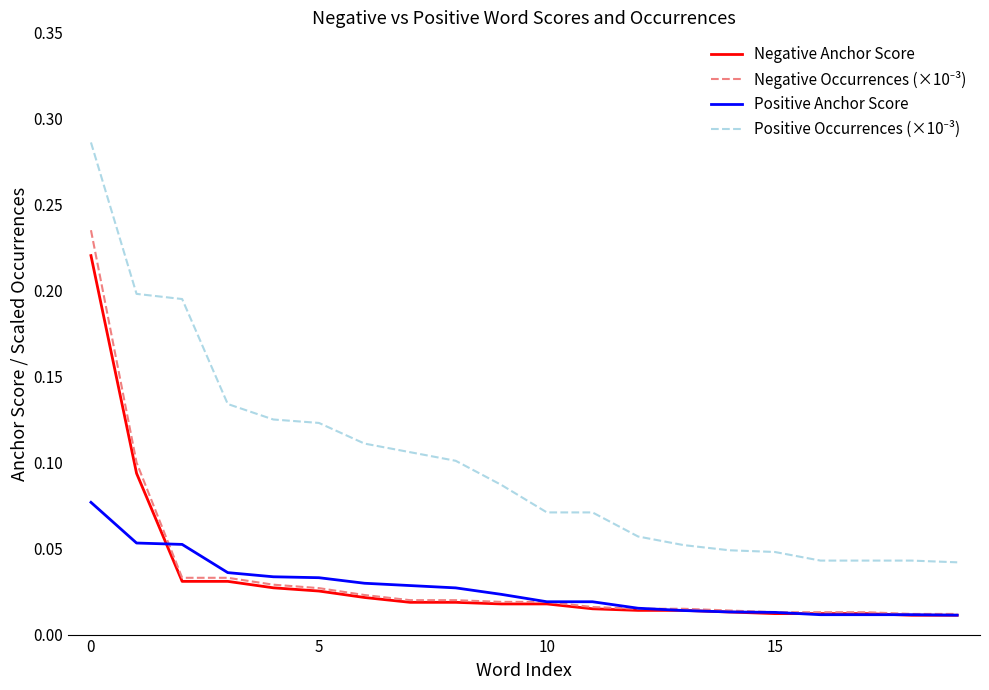

Count the number of data series in this chart.

4